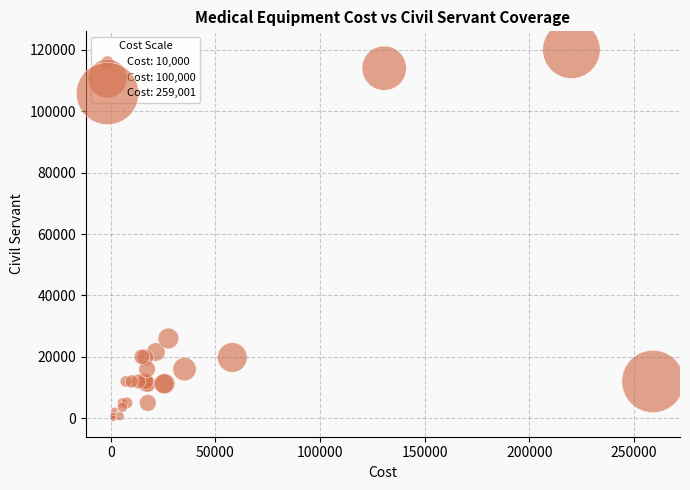

What Y value in the scatter plot is closest to 60000?

26000